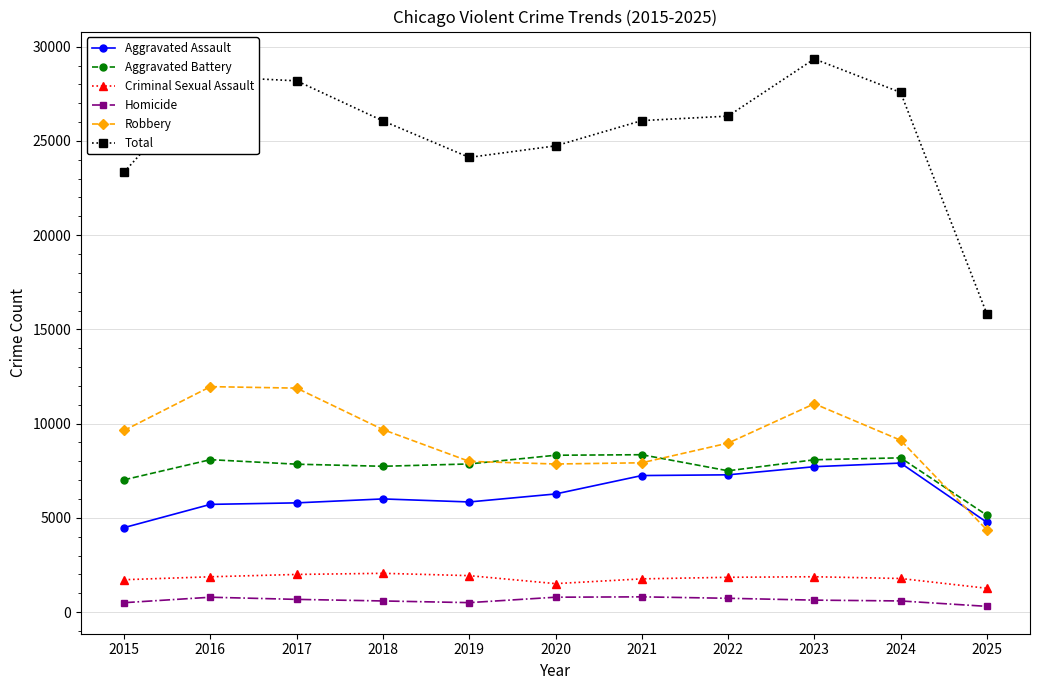

What is the approximate value of Robbery at 2017?

11881